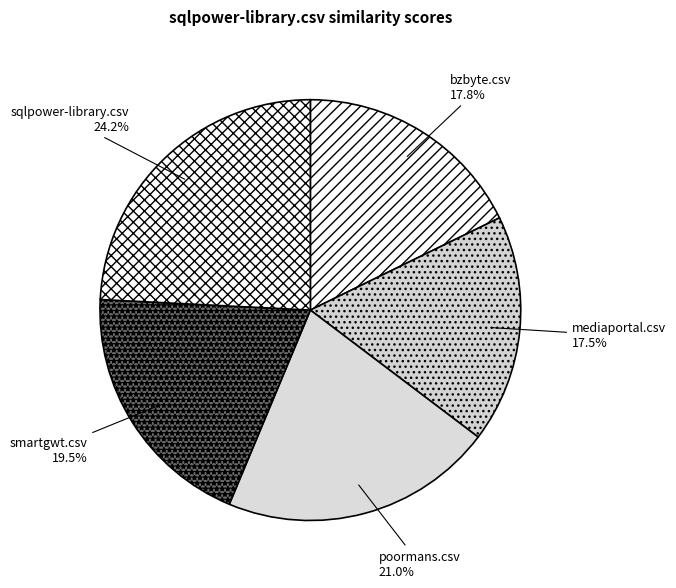

To the nearest percent, what is the average slice percentage?

20%